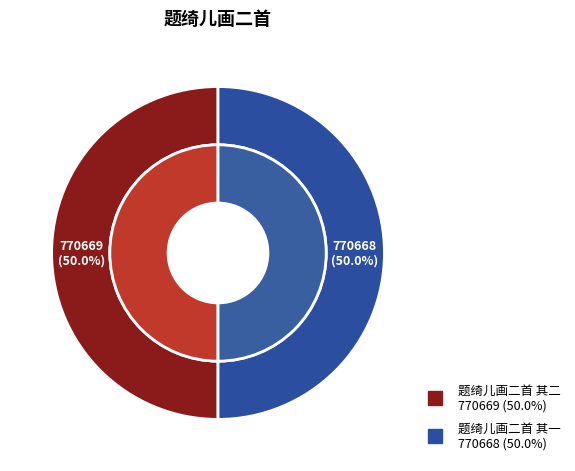

What is the change in value from 题绮儿画二首 其二 to 题绮儿画二首 其一?

-1